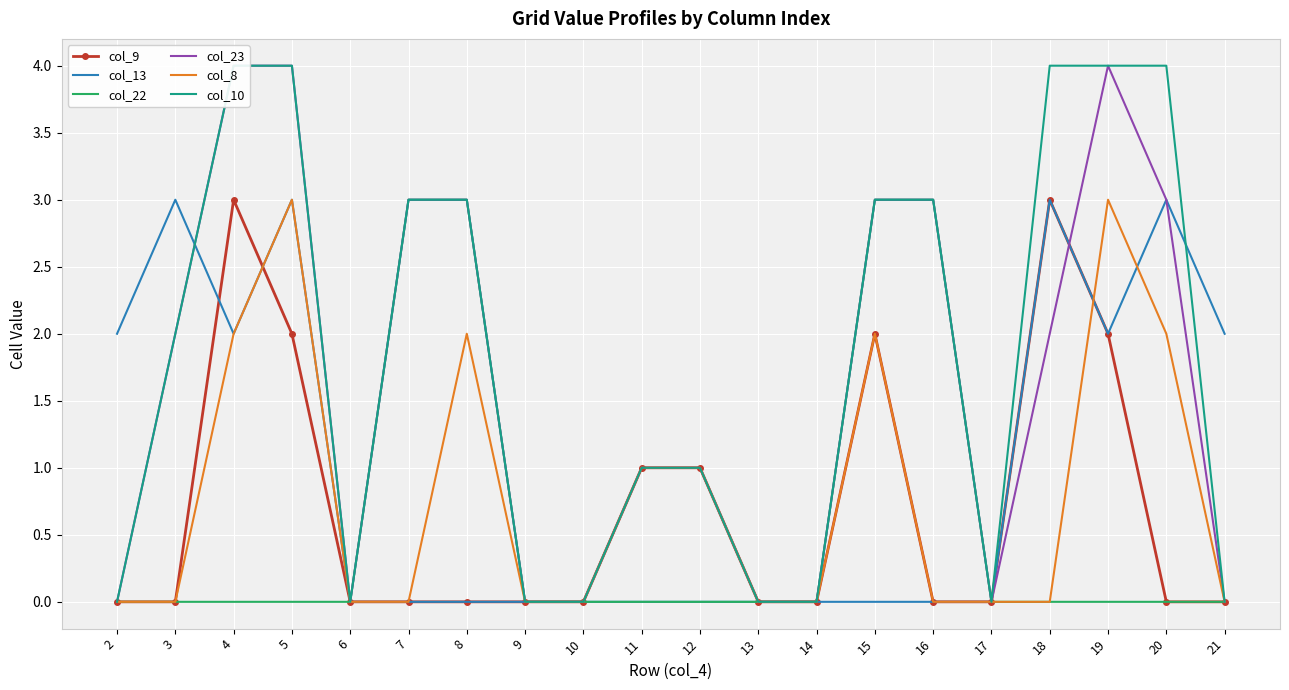

Which series has the largest range (max minus min)?

col_23